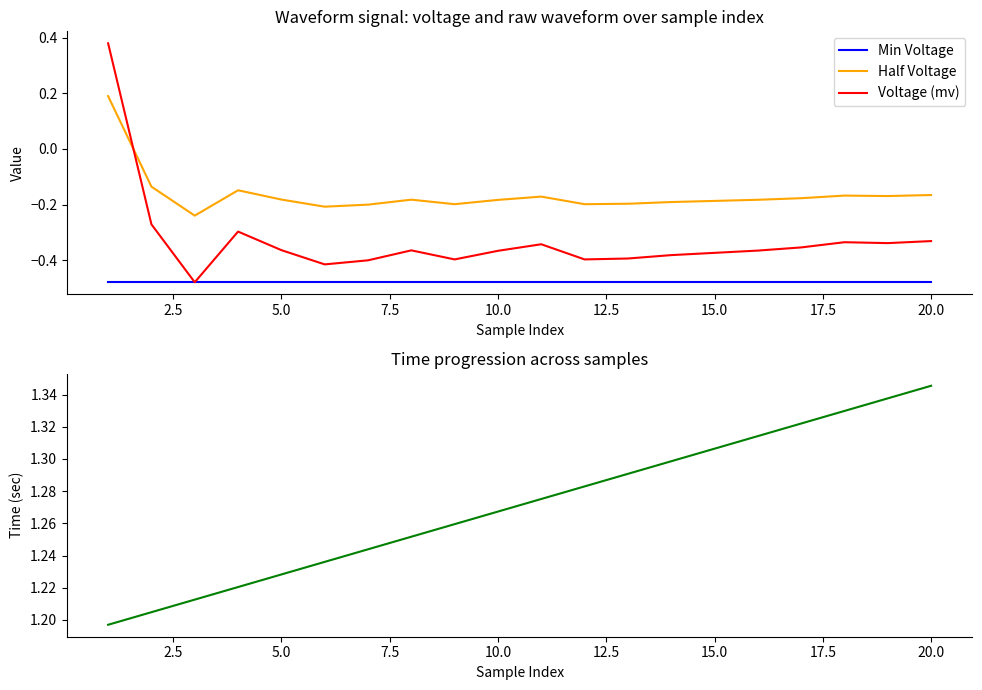

After their last crossing, which series has the higher values: Half Voltage or Voltage (mv)?

Half Voltage